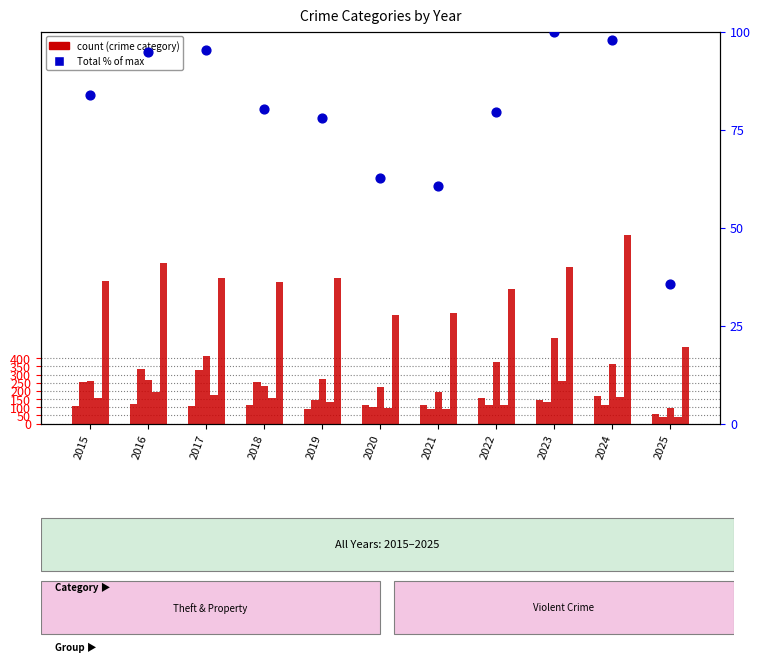

What is the total value across all series at 2024?

2057.8